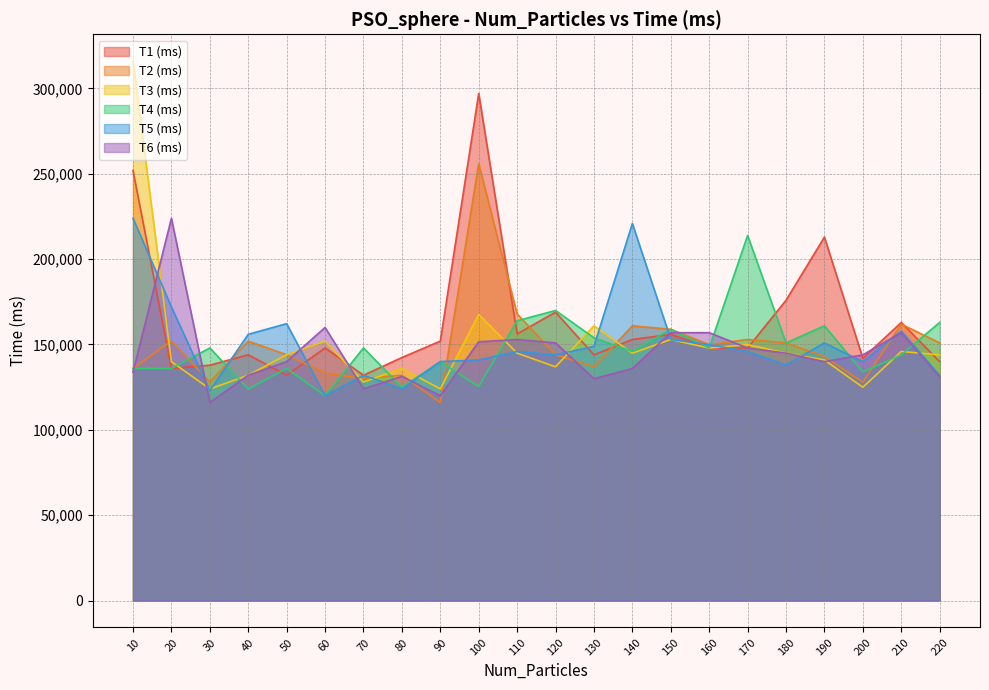

Does the chart display data point markers on the line(s)?

No